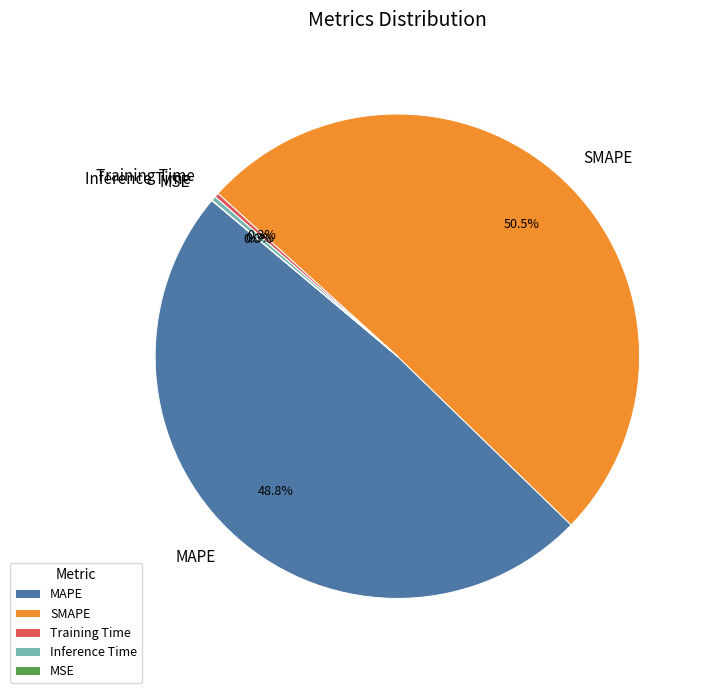

Is it true that Inference Time is 0% of the pie?

True